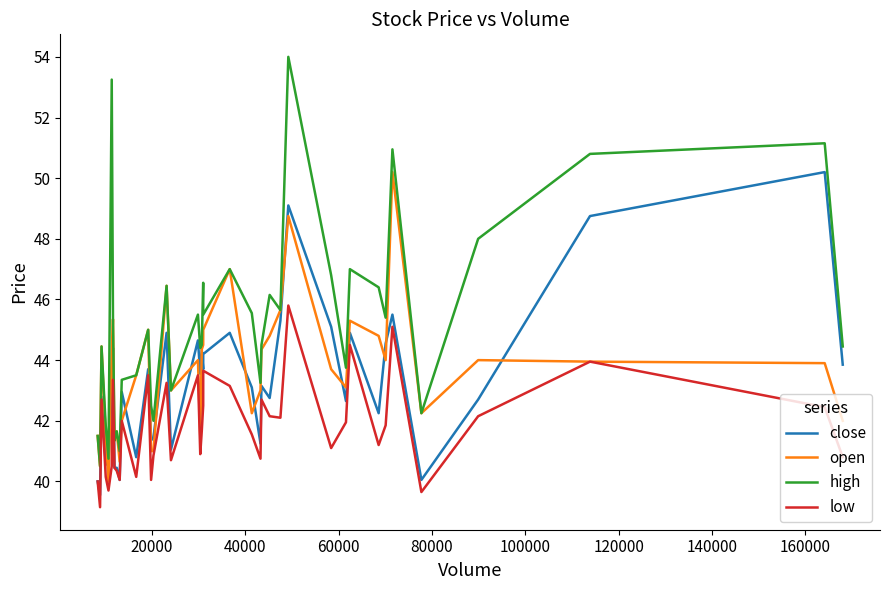

What is the maximum value for open?

50.2